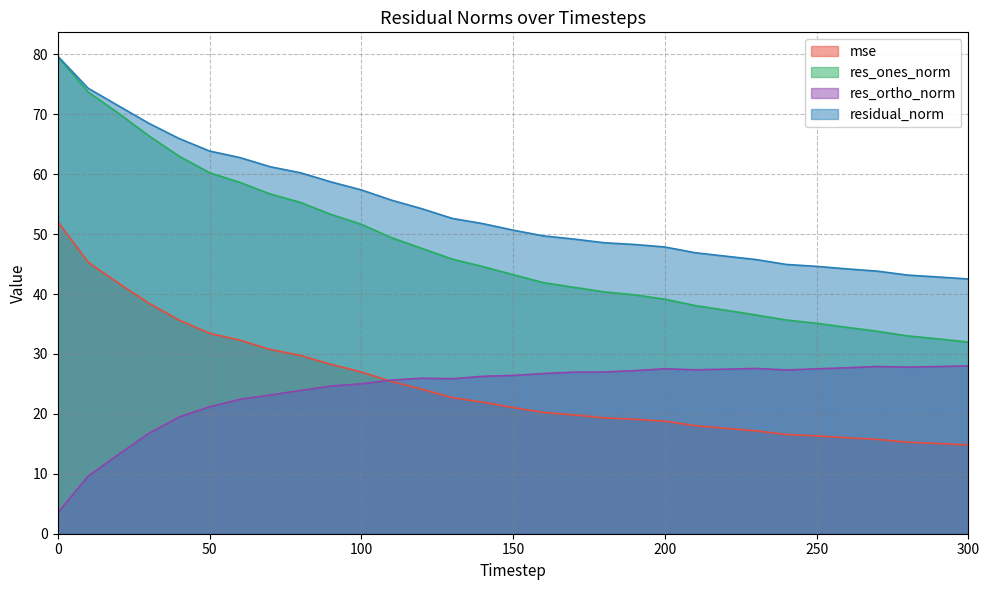

Where does the res_ortho_norm series first go above 26?

140